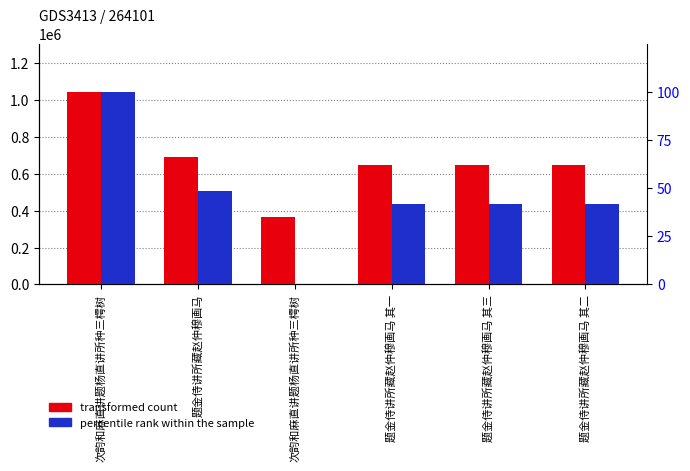

Where does the percentile rank within the sample series first go above 41?

次韵和麻直讲题杨直讲所种三樗树